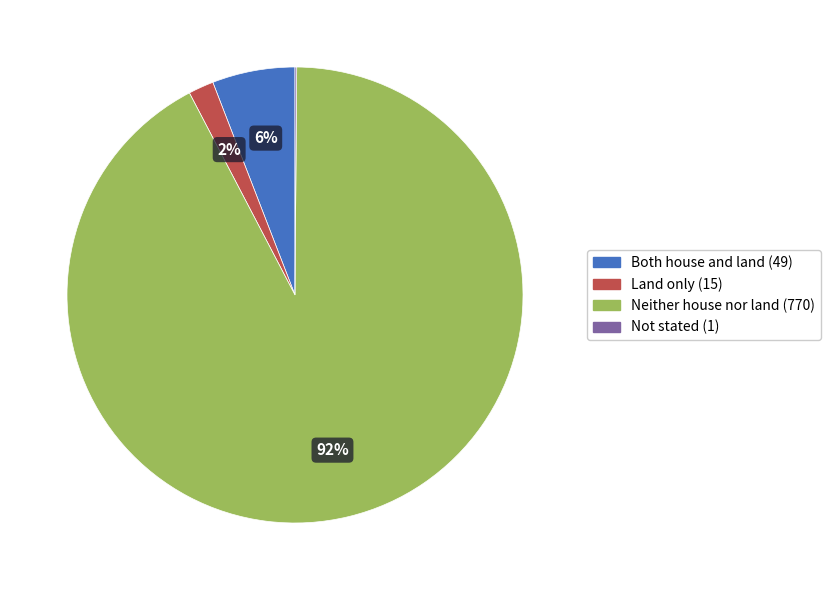

Which slice is the largest?

Neither house nor land